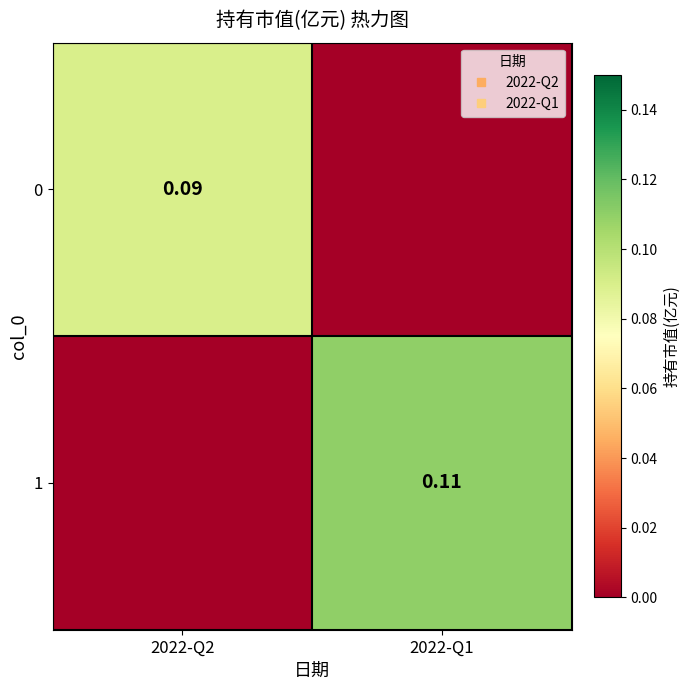

True or false: 1 has a value of 0.1 at 2022-Q1.

False